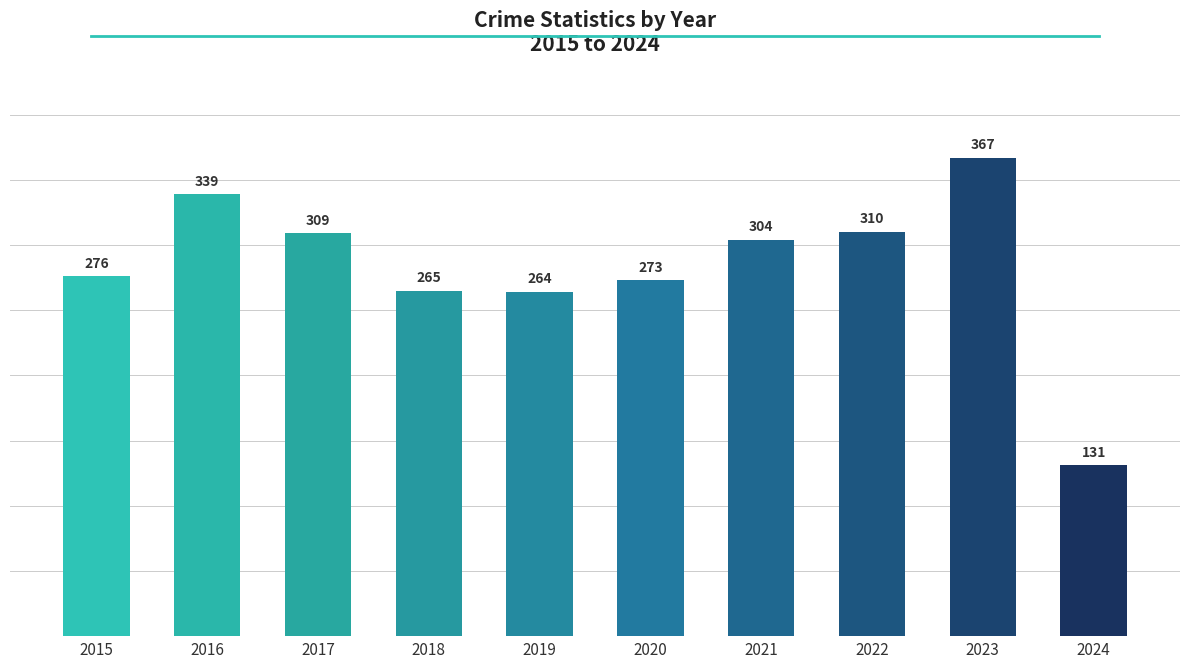

What is the change in value from 2016 to 2017?

-30